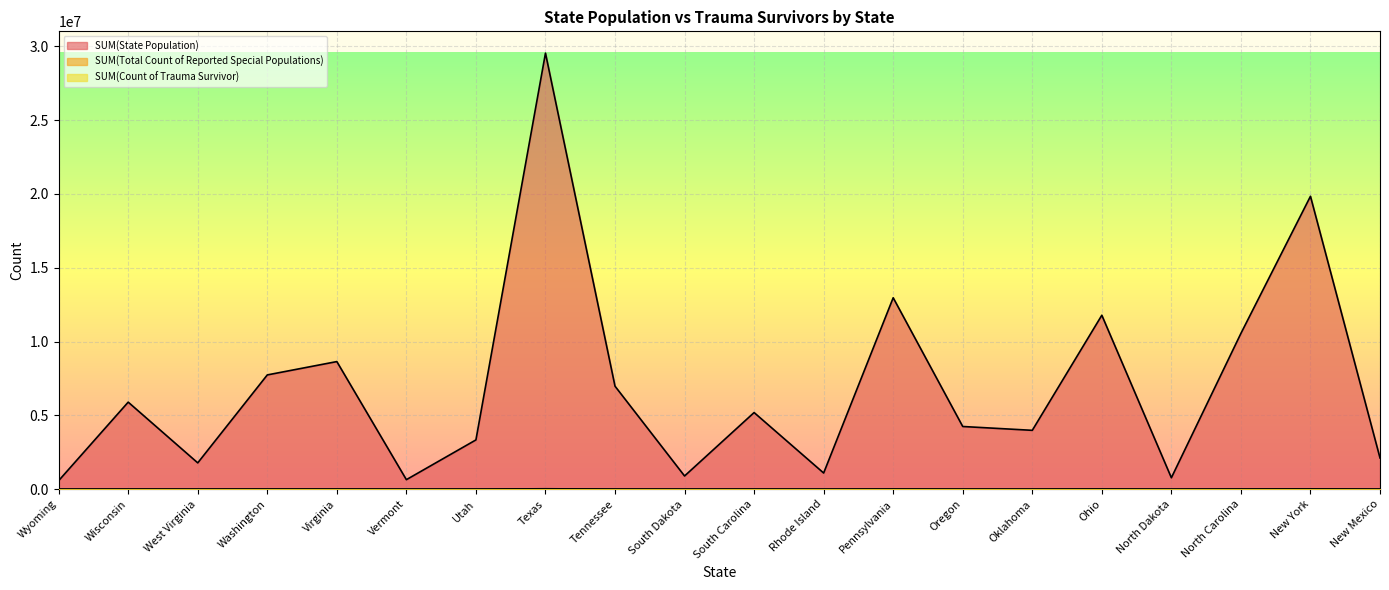

Which series has the largest total across all categories?

SUM(State Population)